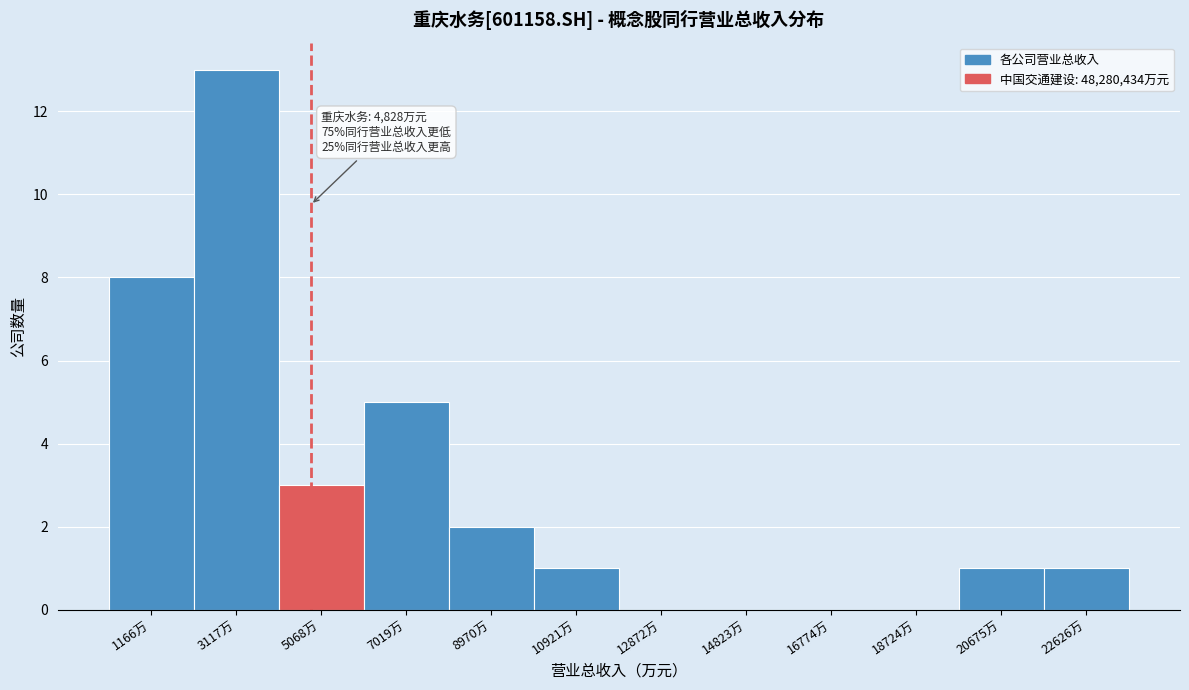

Reading left to right, what are all the values shown in this chart?

1166万=8	3117万=13	5068万=3	7019万=5	8970万=2	10921万=1	12872万=0	14823万=0	16774万=0	18724万=0	20675万=1	22626万=1